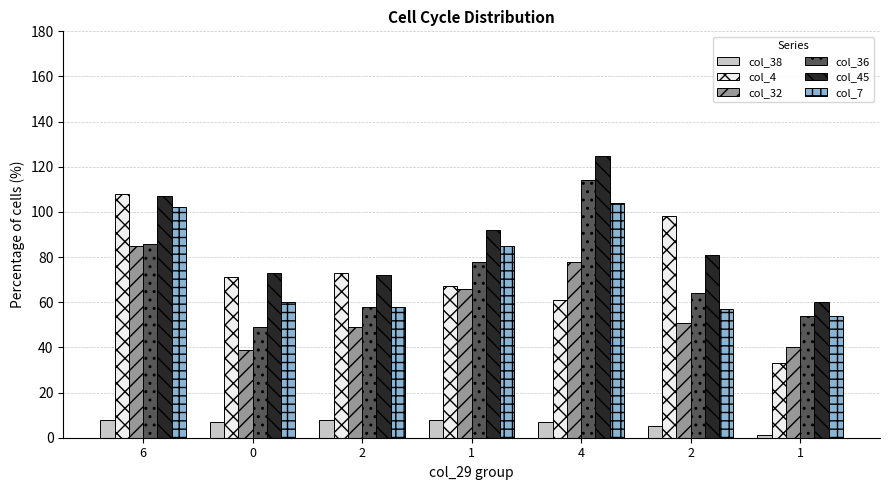

Count the number of data series in this chart.

6